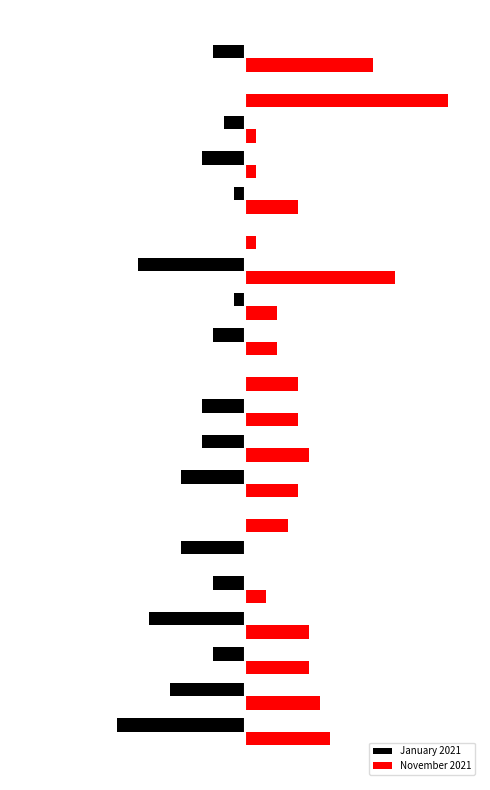

What are all the series names shown in the legend?

January 2021, November 2021